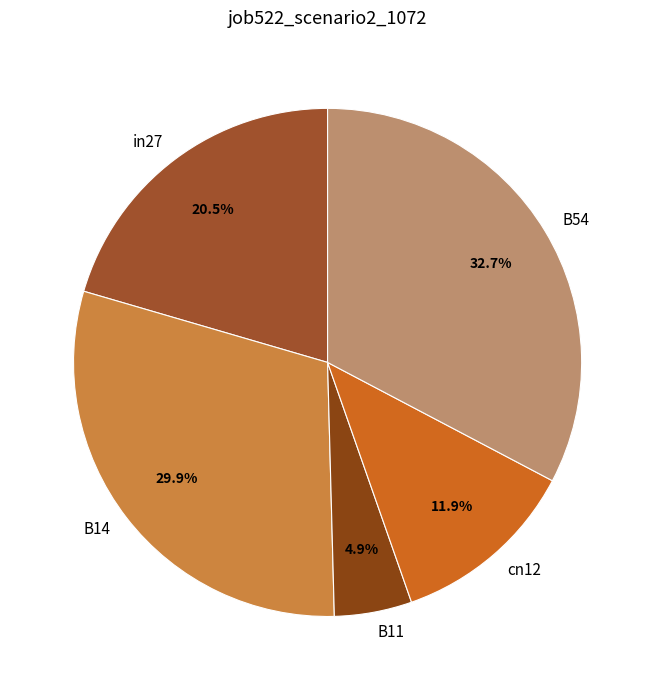

True or false: B54 accounts for 19% of the total.

False